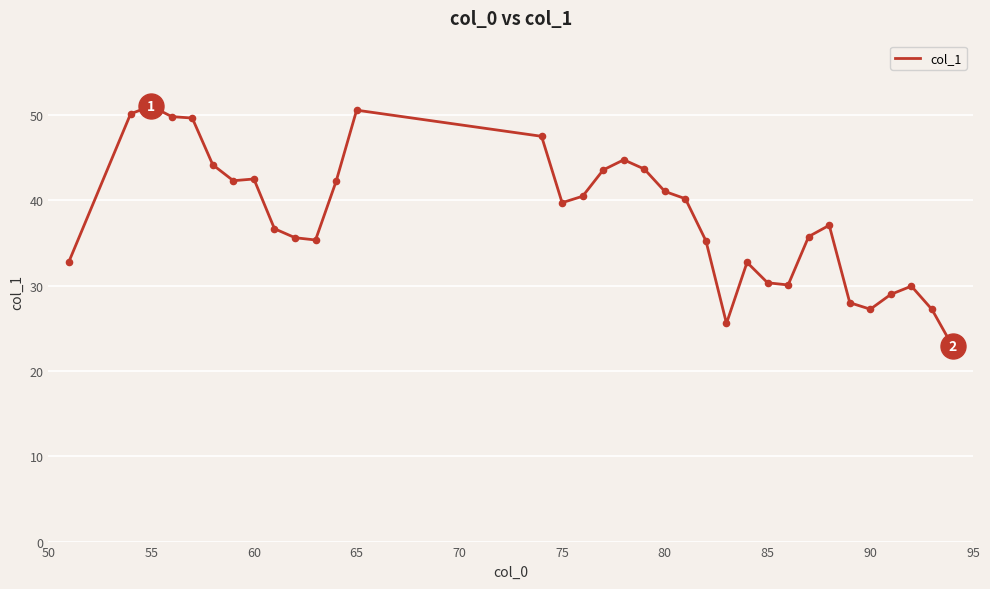

What is the minimum value shown in the chart?

22.9